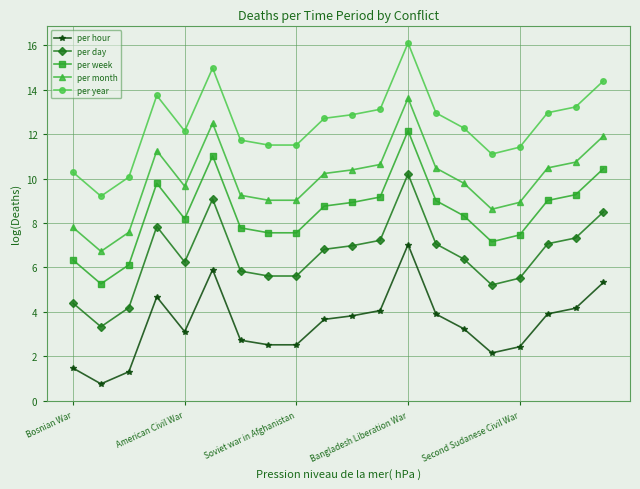

True or false: per year and per day cross at least once.

False